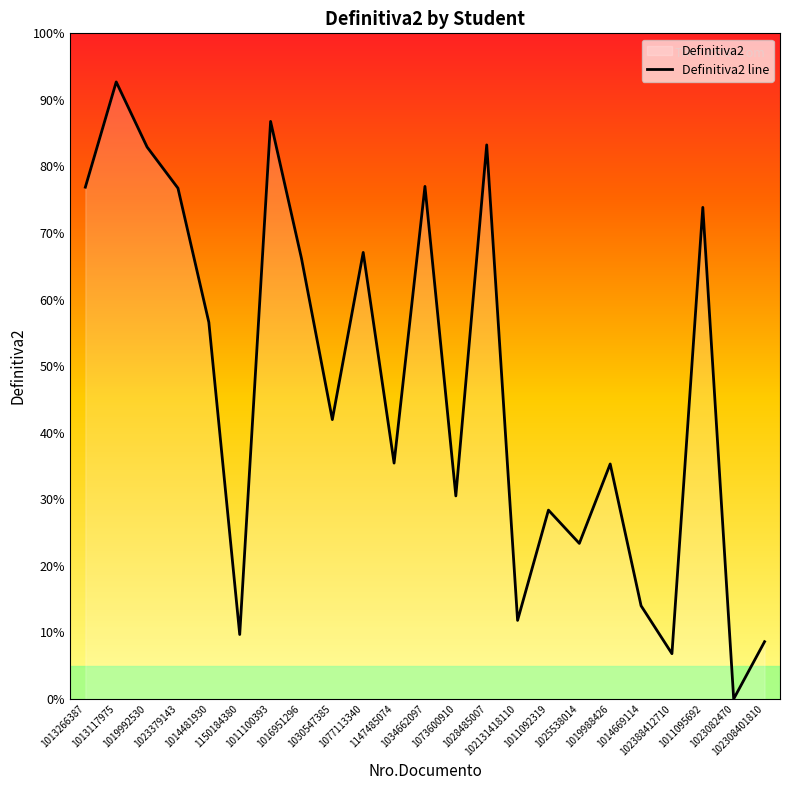

How many interior local peaks (higher than both neighbors) does the data have?

8